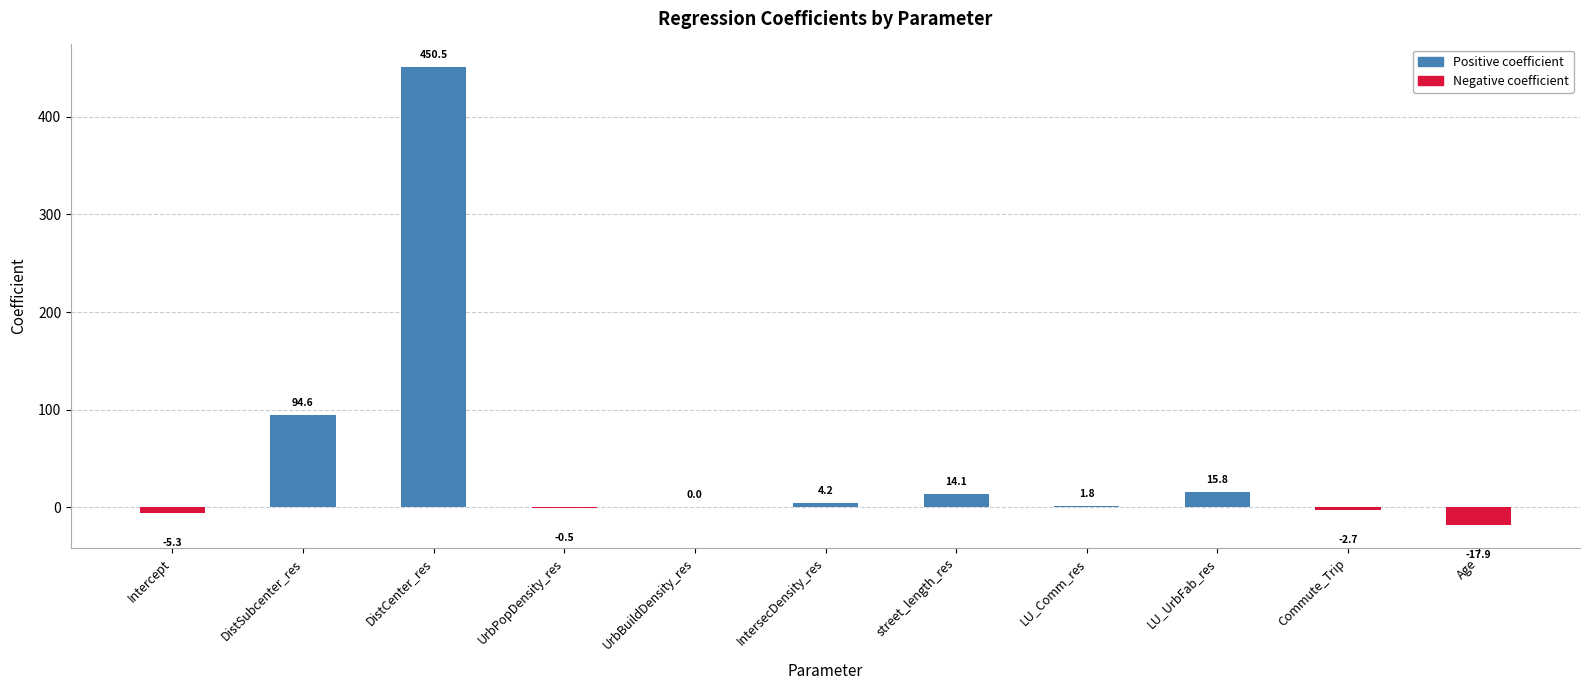

Which label corresponds to the largest value in the chart?

DistCenter_res